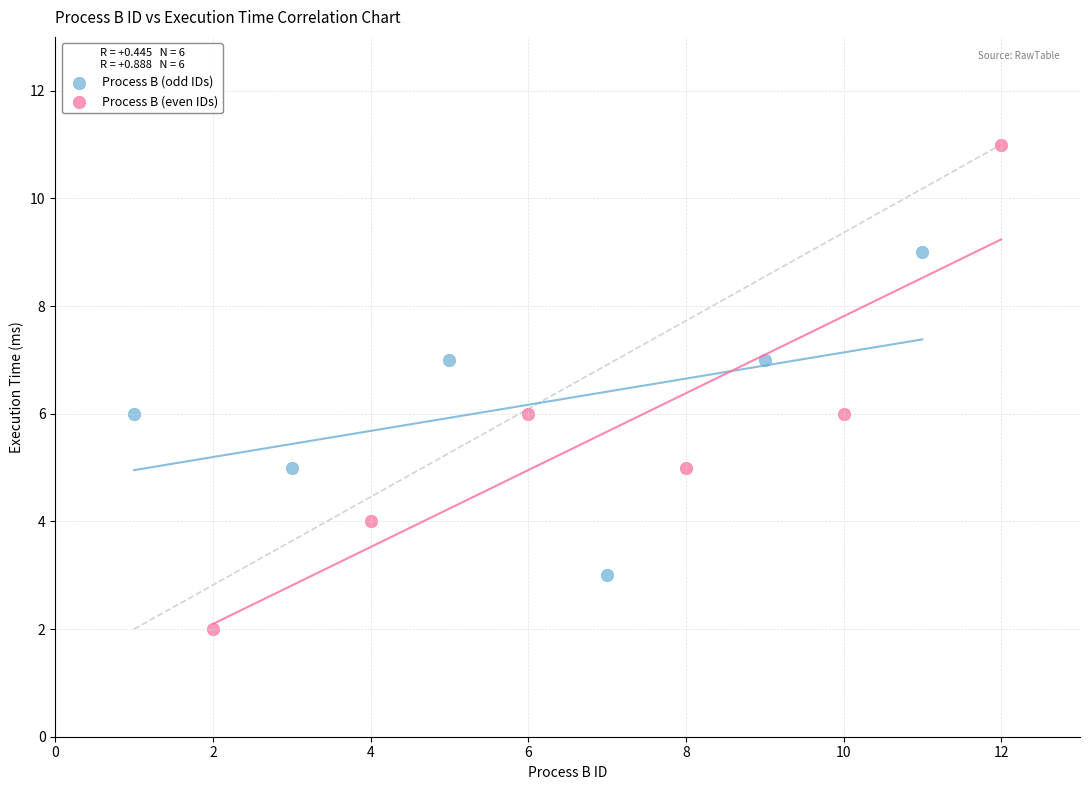

Which series contains the highest Y value?

Process B (even IDs)